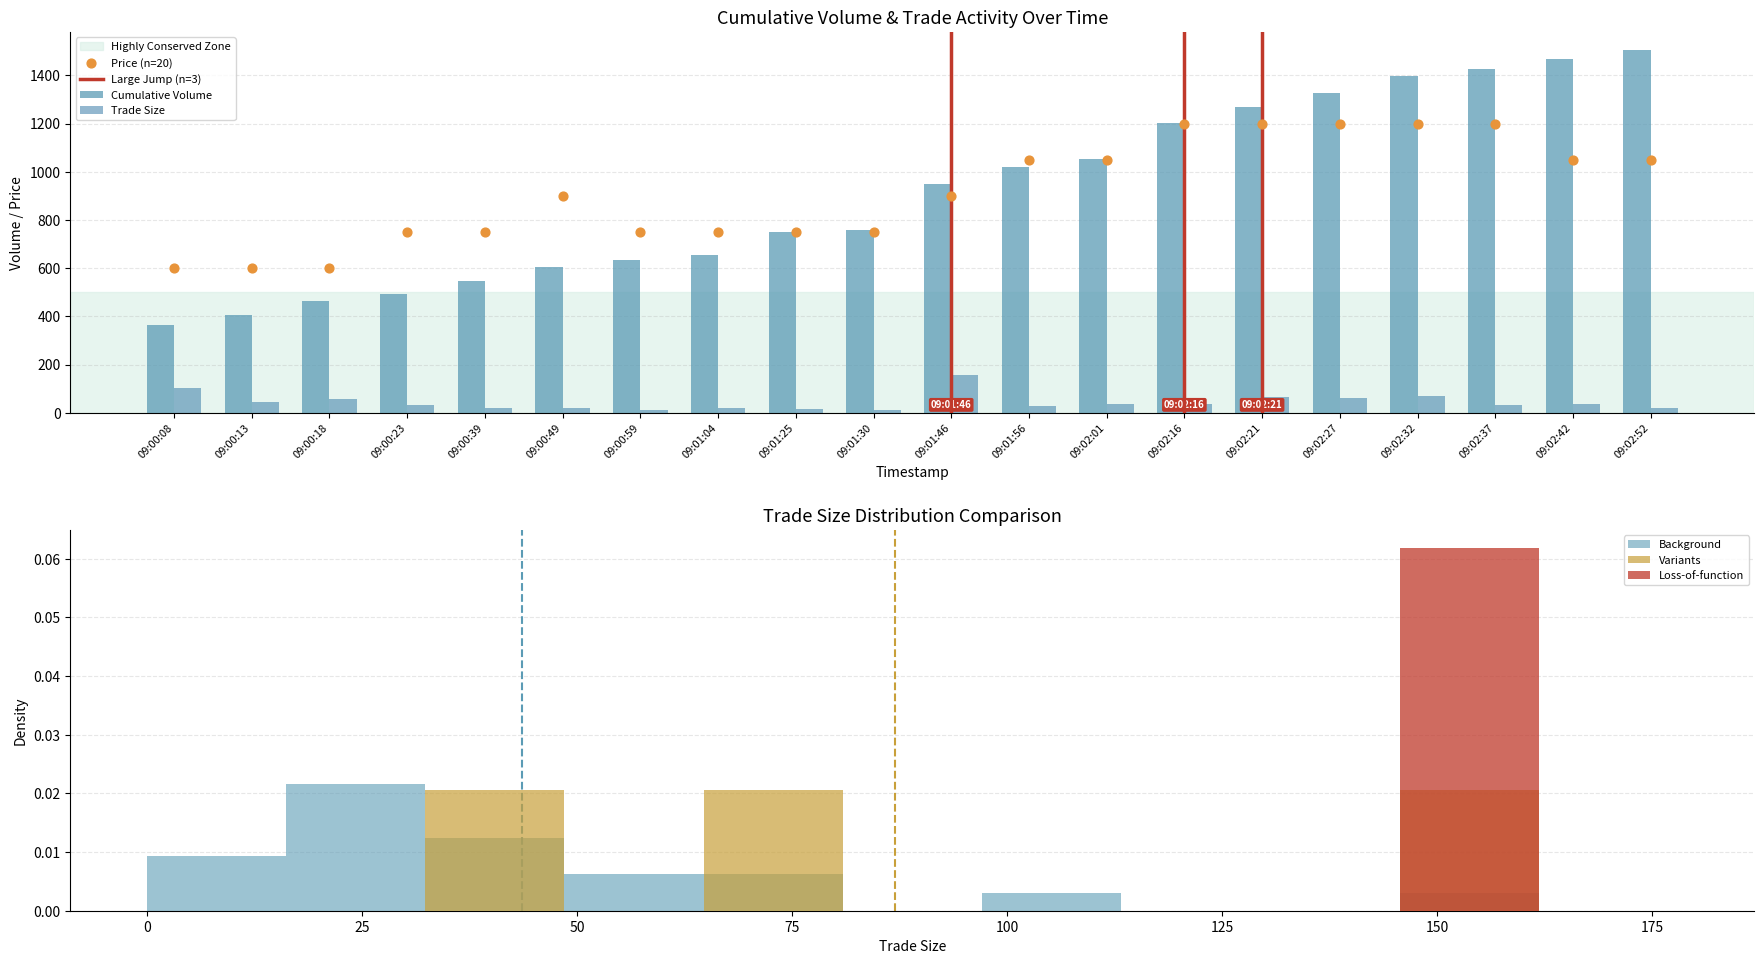

Is the value of Trade Size at 09:00:39 greater than the value of Cumulative Volume at 09:01:46?

No